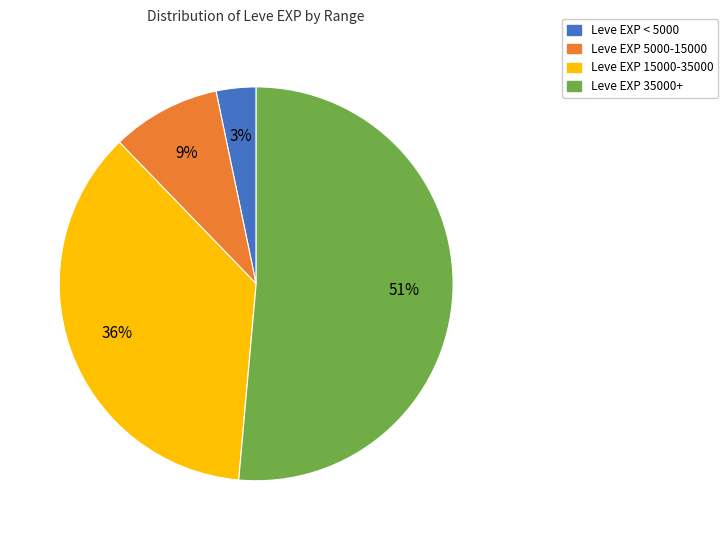

How many segments does this pie chart have?

4